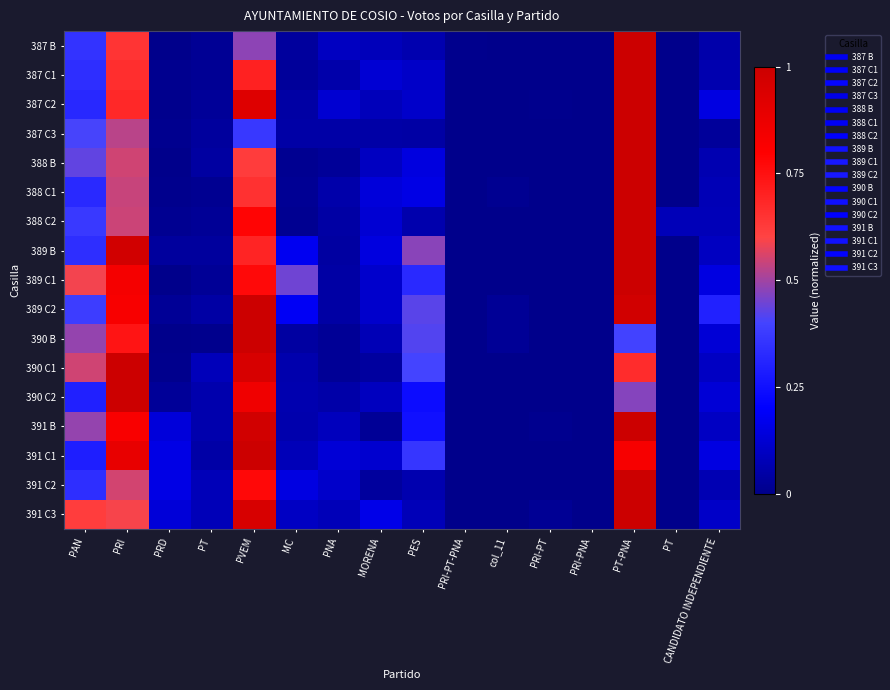

Which category has the lowest value across all series?

PRD